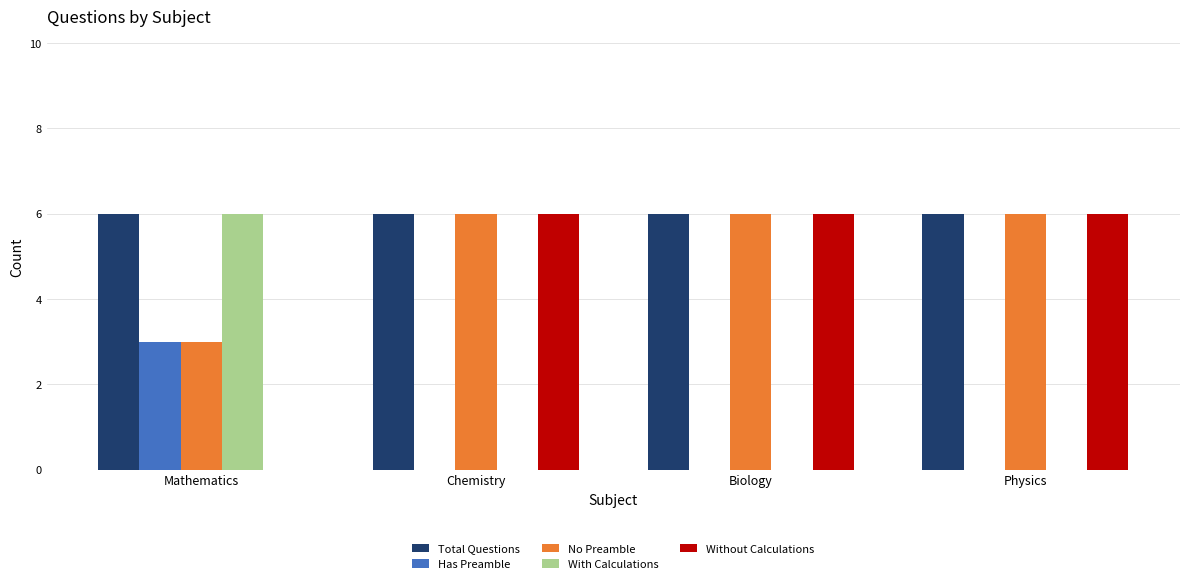

Count the Without Calculations values in the range 6 to 7.

3